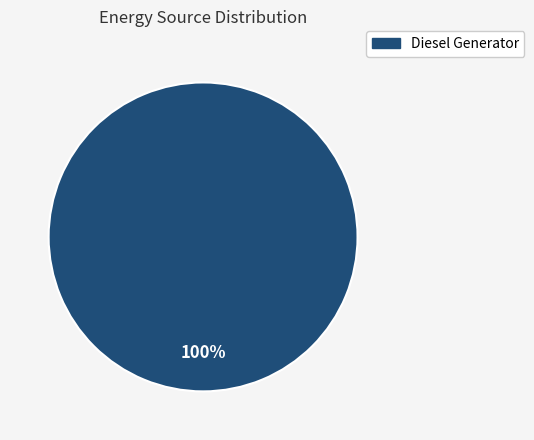

Does Diesel Generator represent more than half of the total?

Yes